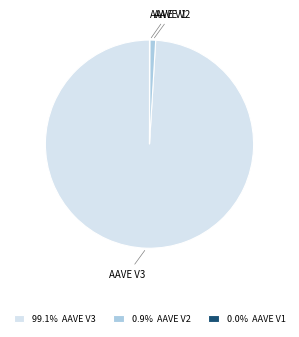

Is AAVE V3 the majority of the pie?

Yes